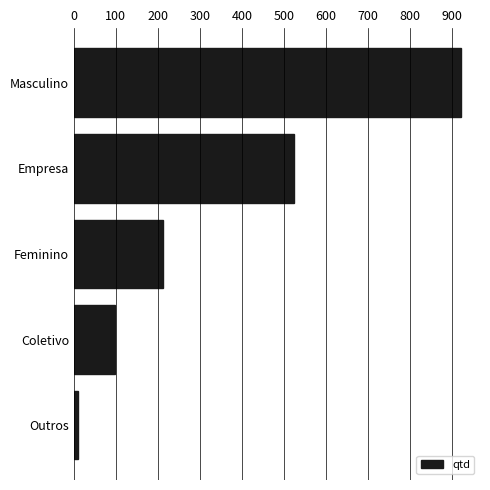

Are the bars grouped side by side (vs. stacked)?

No